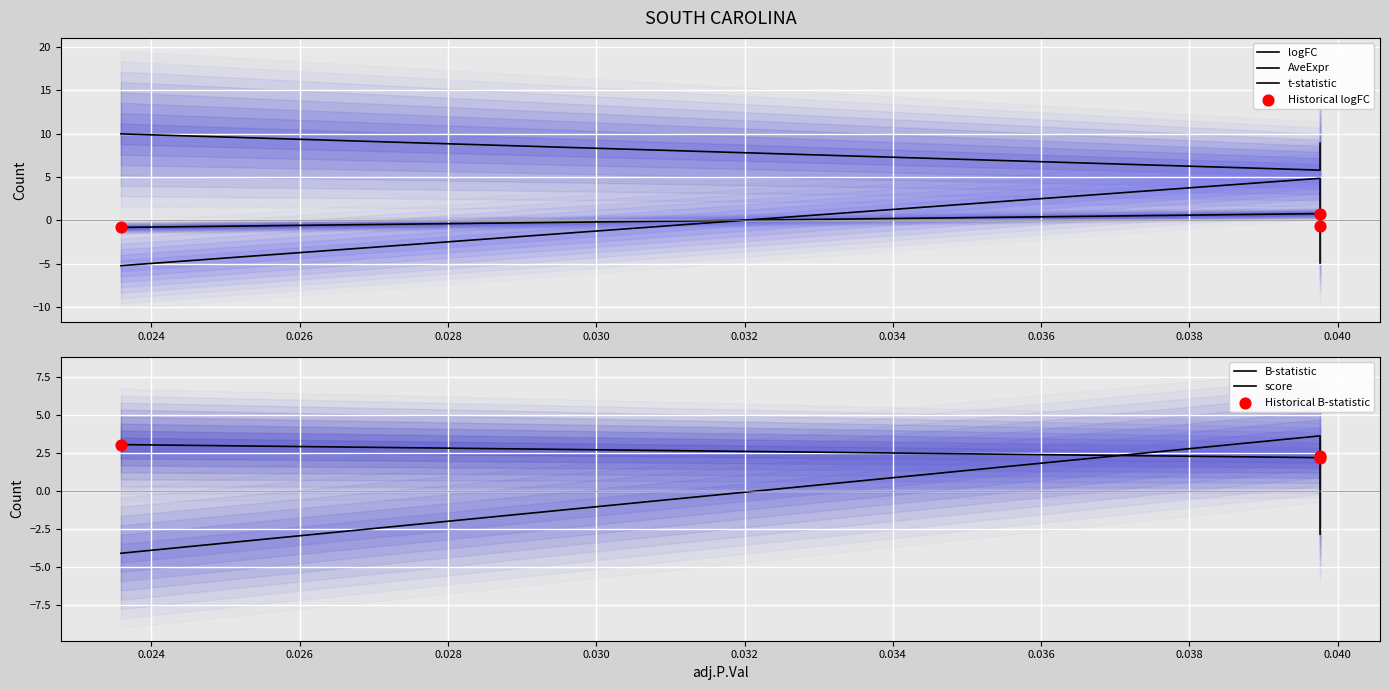

Which series has the widest spread of Y values?

t-statistic